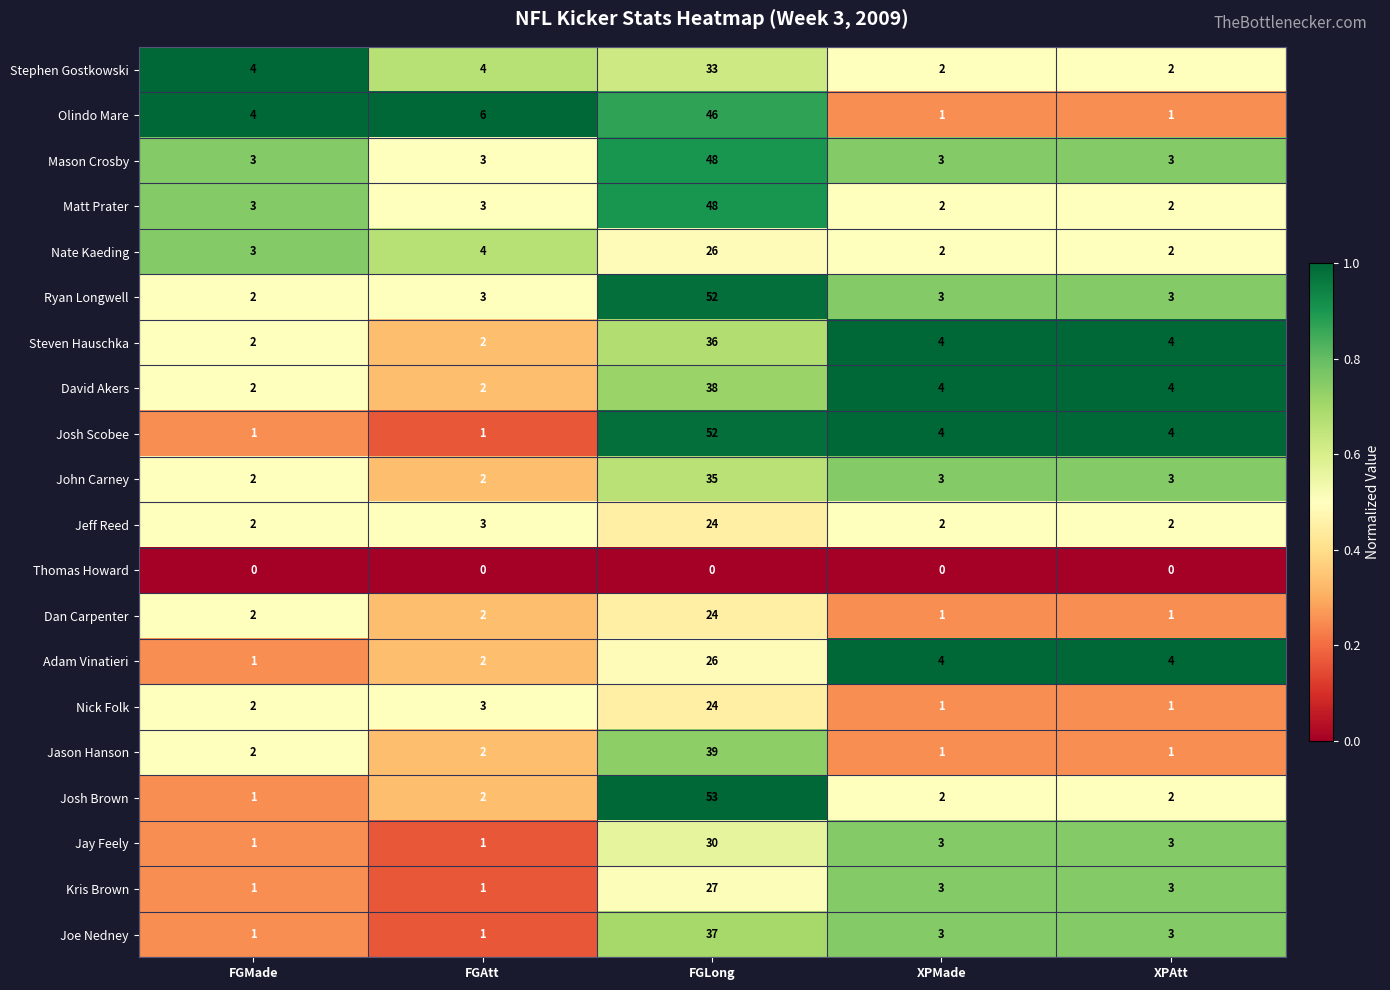

Is it true that Josh Scobee equals 1 at FGAtt?

True